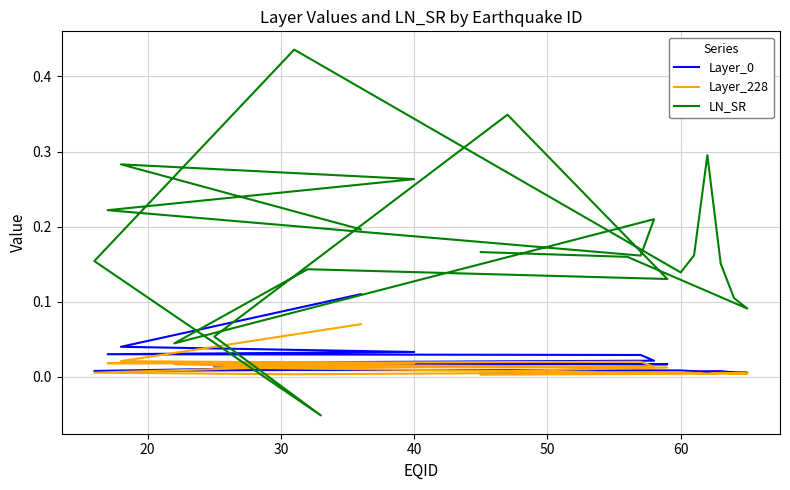

In Layer_0, how many points are higher than both neighbors (excluding endpoints)?

3